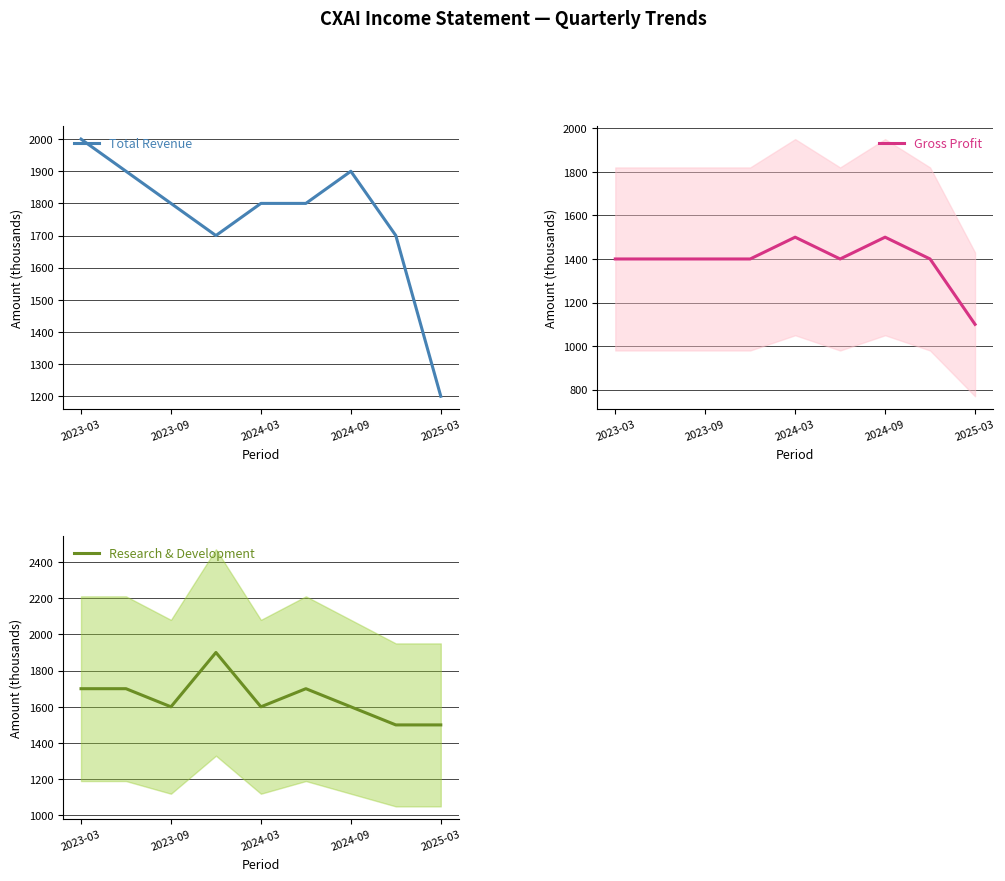

What is the highest value of the Total Revenue series?

2000